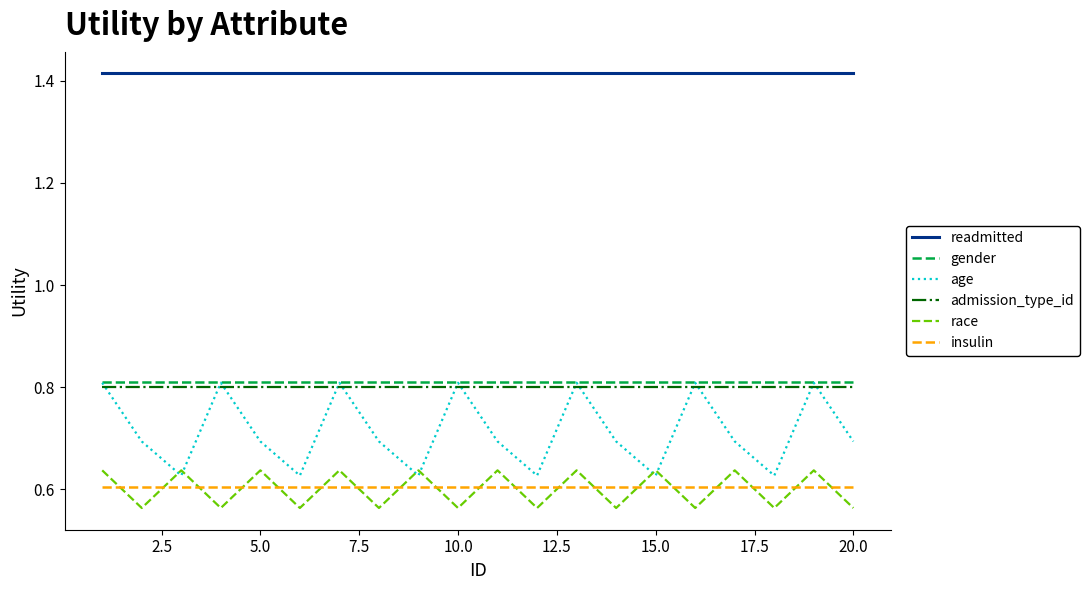

Which series has the largest range (max minus min)?

age